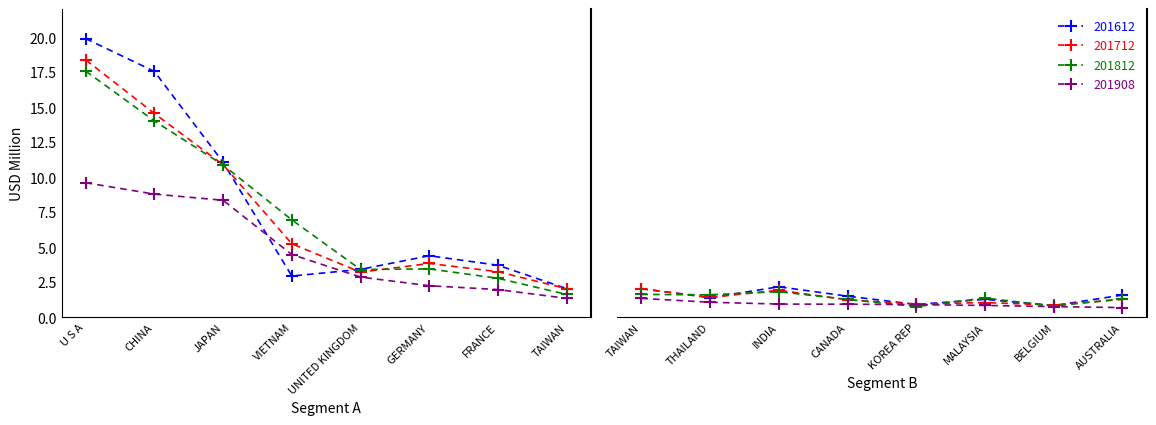

Which label corresponds to the largest value in the chart?

U S A